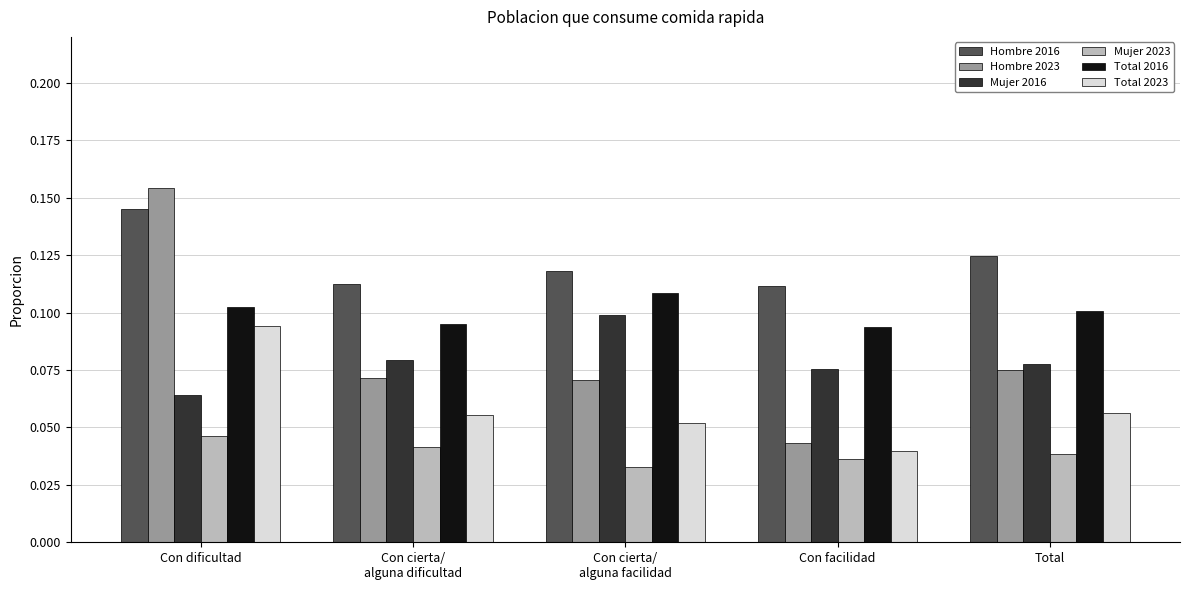

What are all the series names shown in the legend?

Hombre 2016, Hombre 2023, Mujer 2016, Mujer 2023, Total 2016, Total 2023